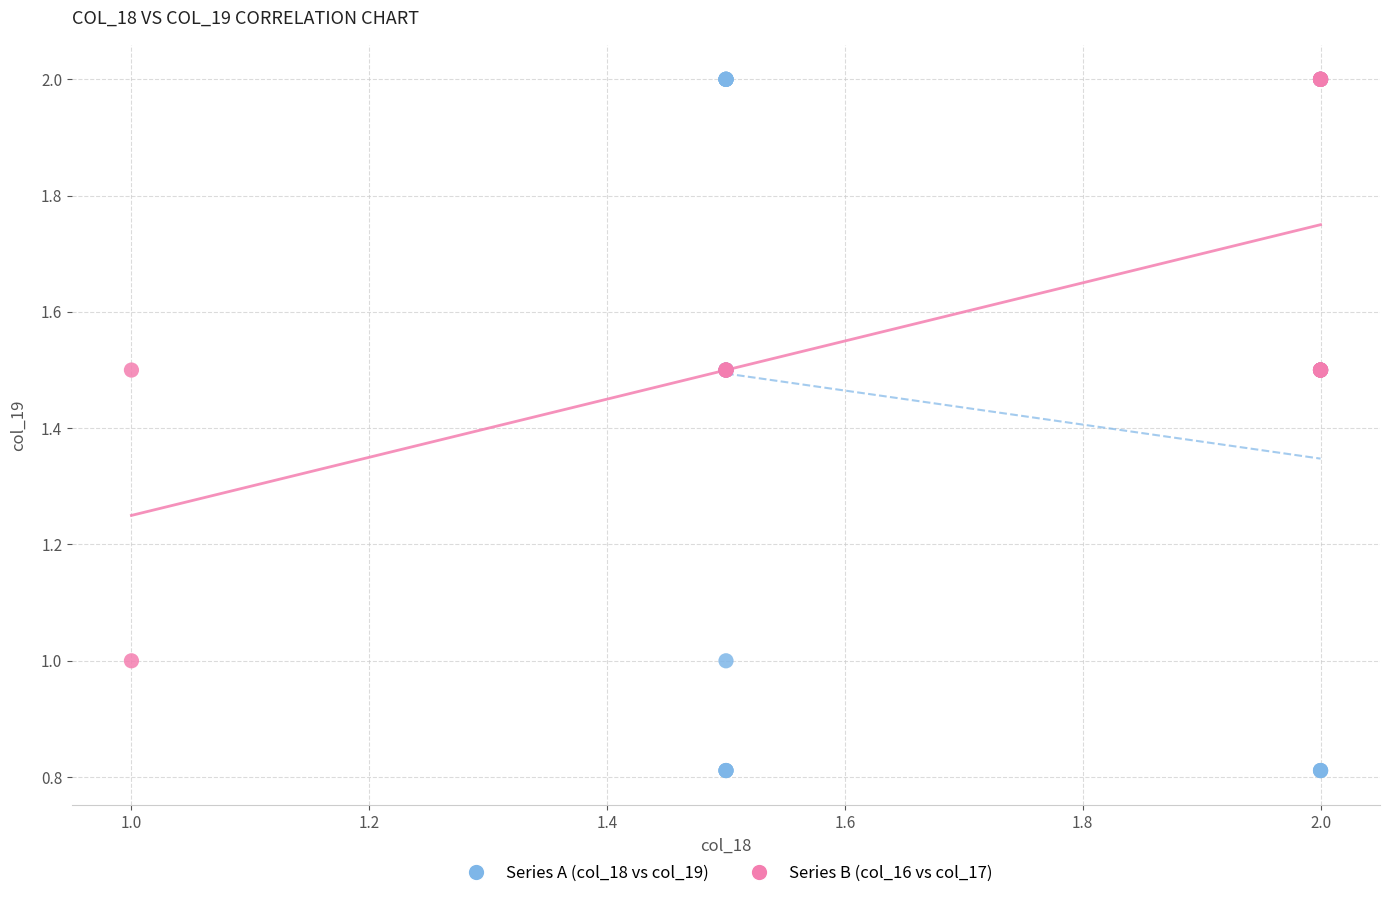

Which series has the largest Y range (max minus min)?

Series A (col_18 vs col_19)